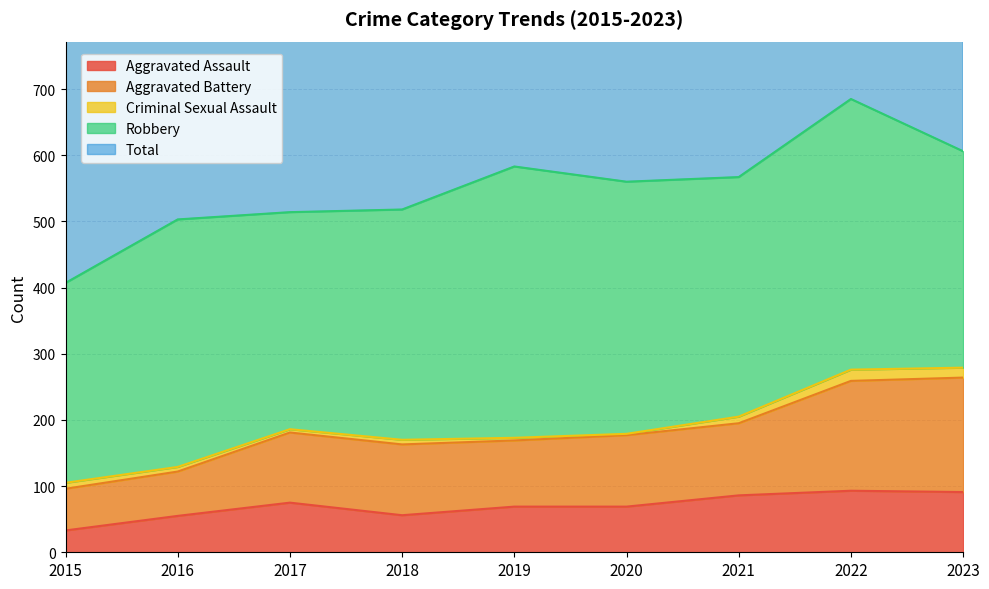

What is the minimum value for Aggravated Assault?

33